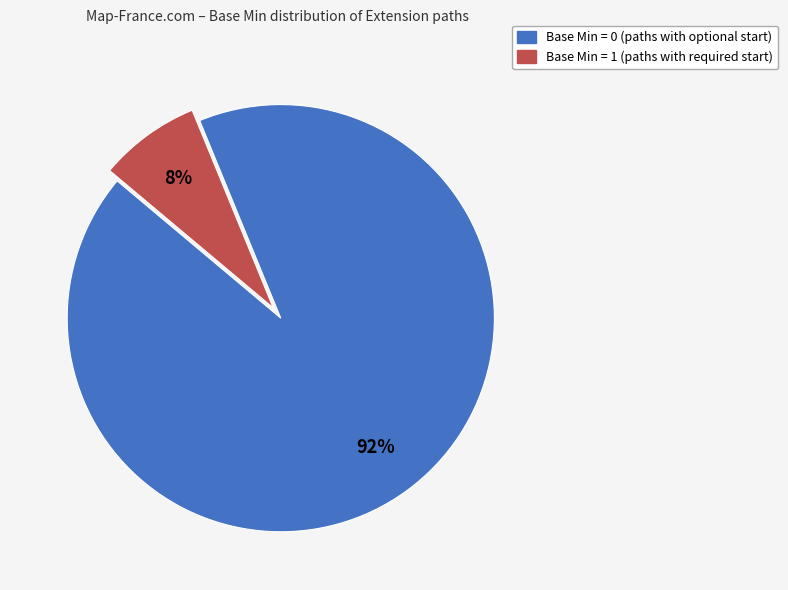

To the nearest percent, what is the average slice percentage?

50%